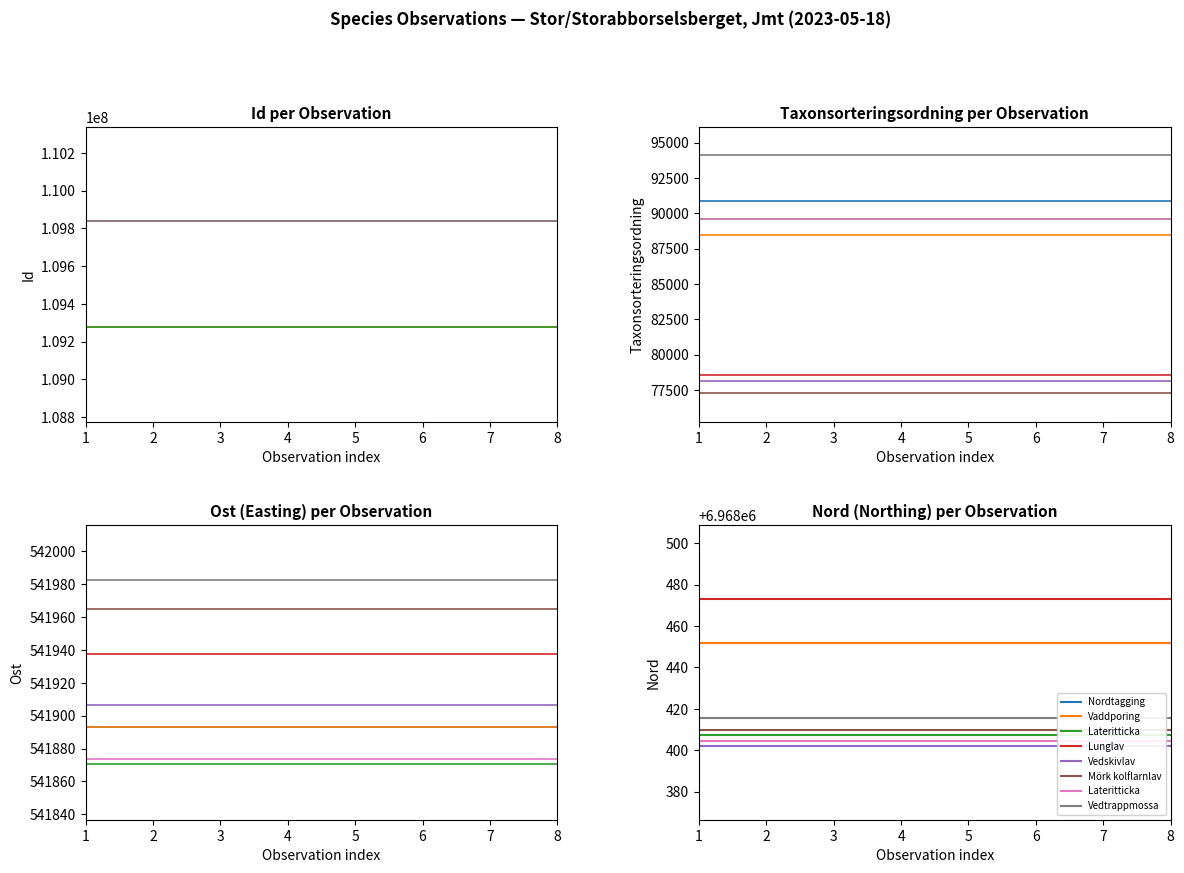

What is the maximum value for Nord?

6968473.3